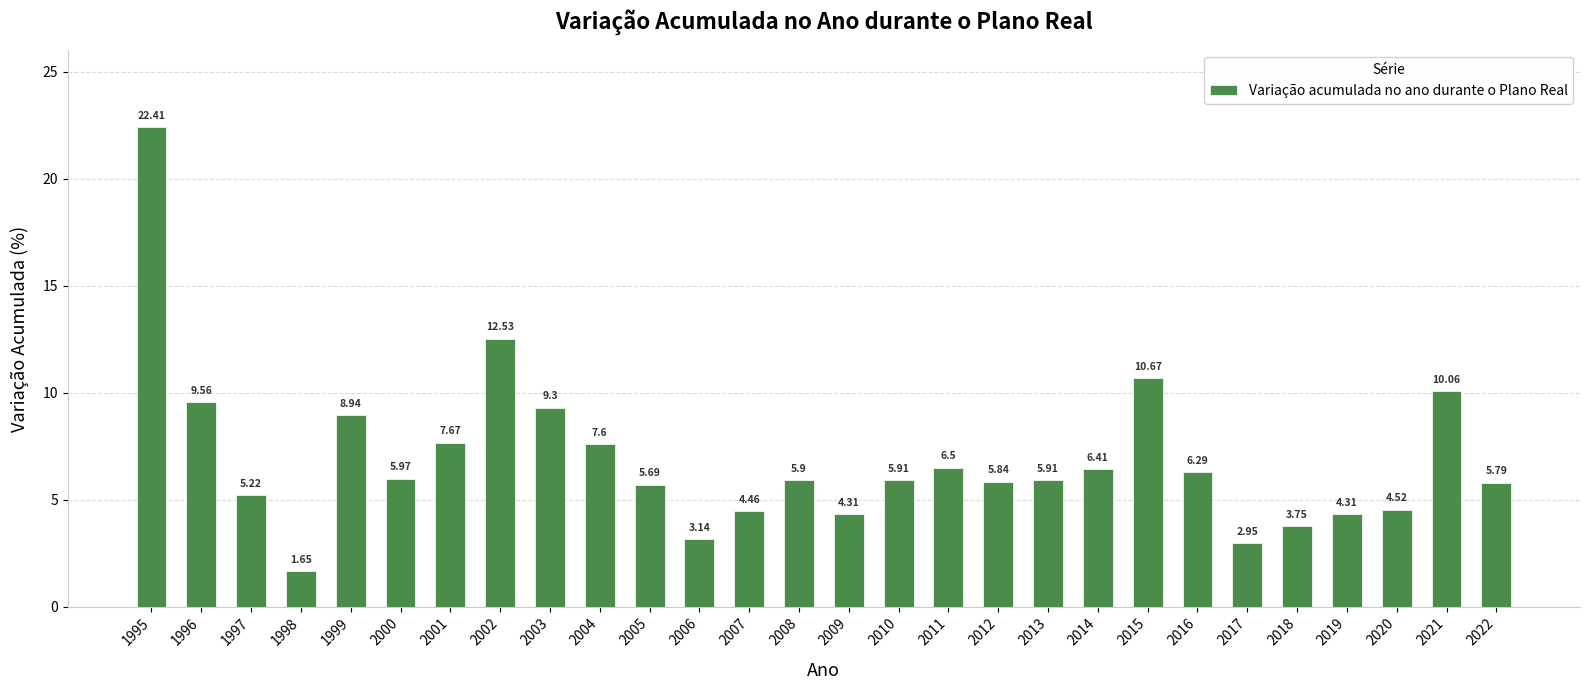

What is the maximum value shown in the chart?

22.4